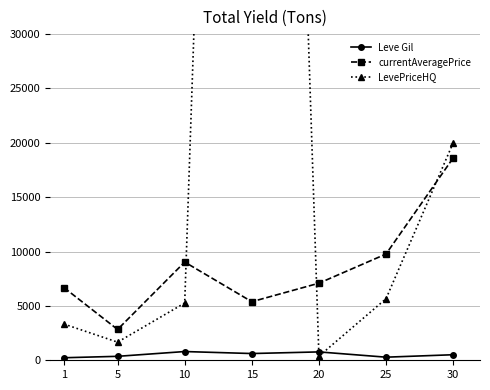

What is the value of the currentAveragePrice point at the 4th from the left?

5387.4